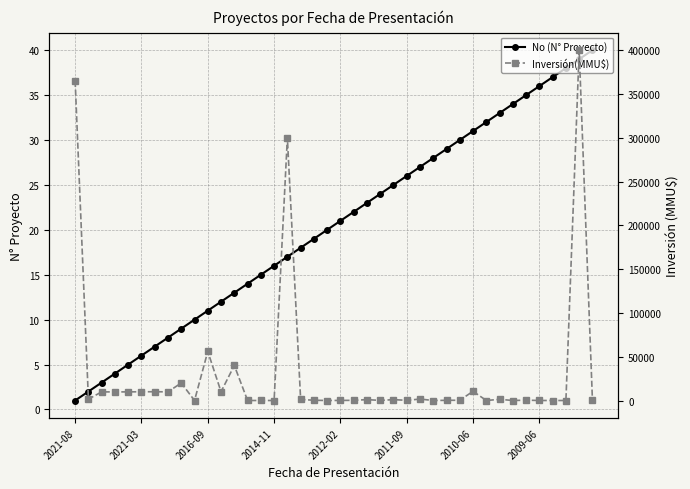

Which series has the widest spread of values?

Inversión(MMU$)